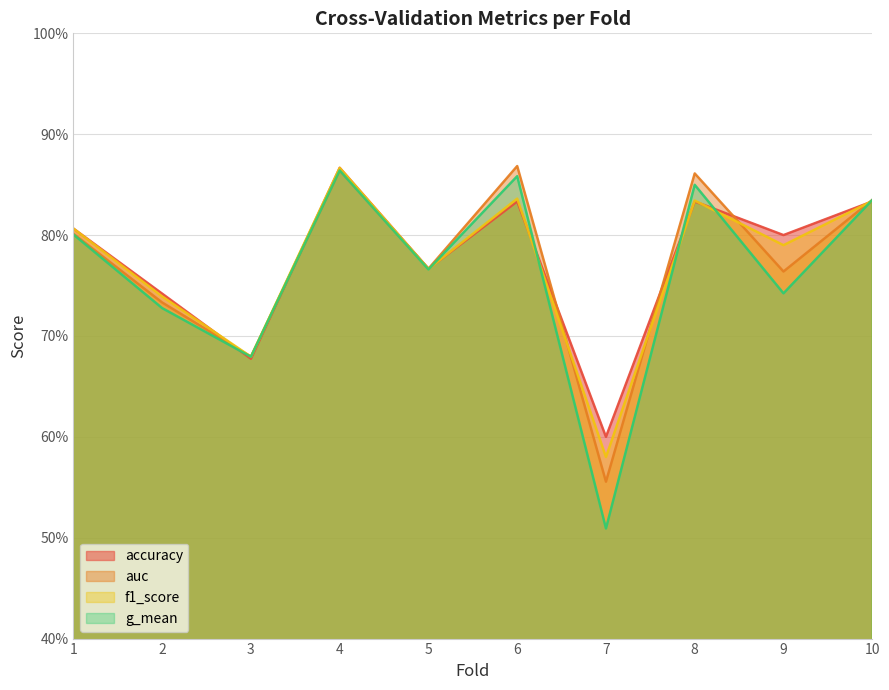

Count the g_mean values in the range 0 to 1.

10